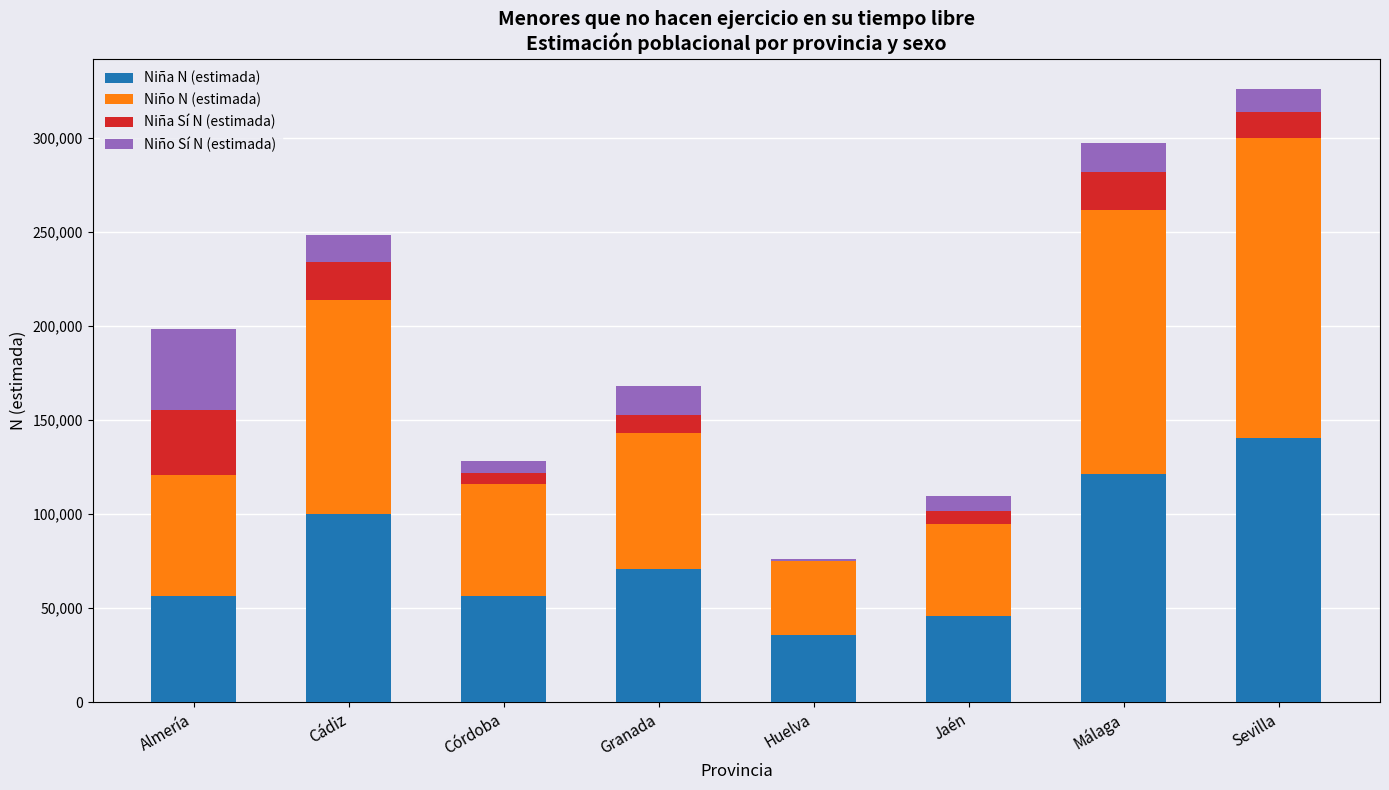

The value of Niña N (estimada) at Cádiz is 168365. True or false?

False